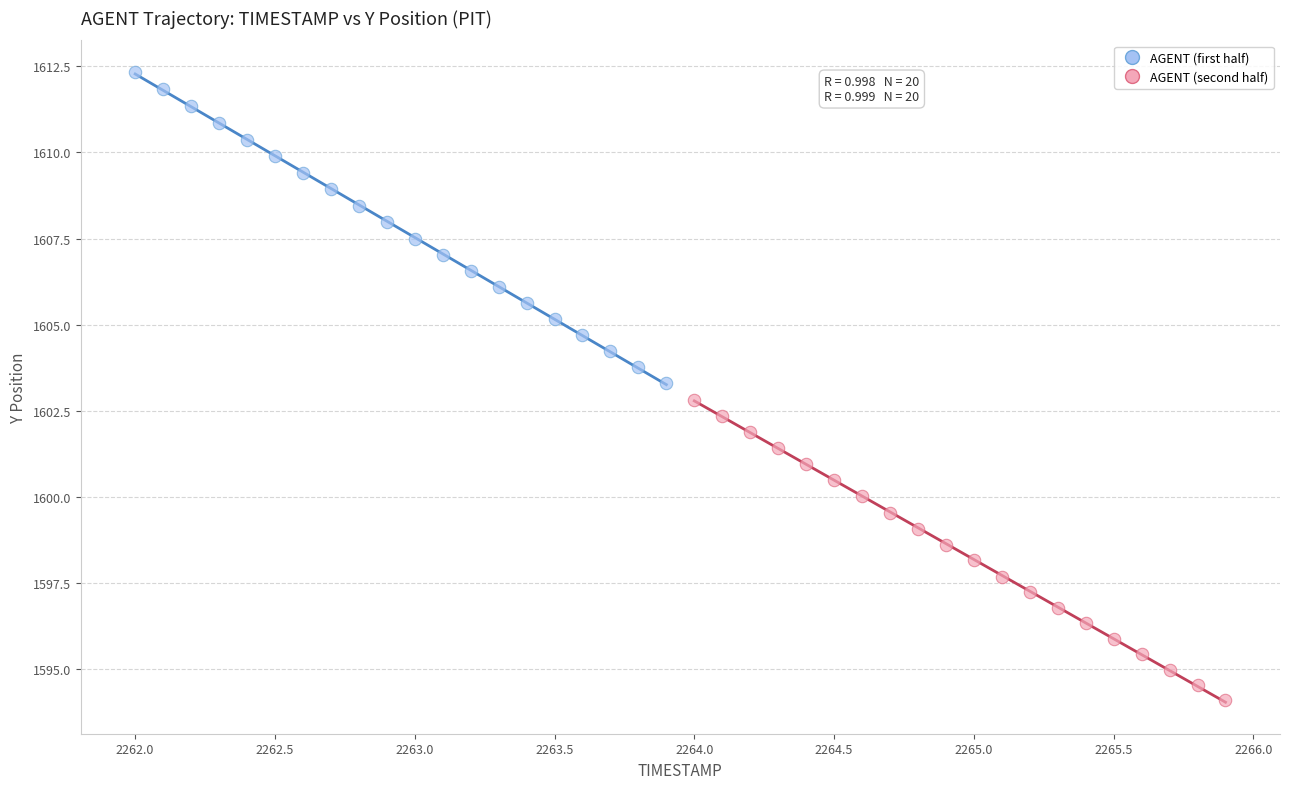

Which series reaches the minimum Y coordinate?

AGENT (second half)